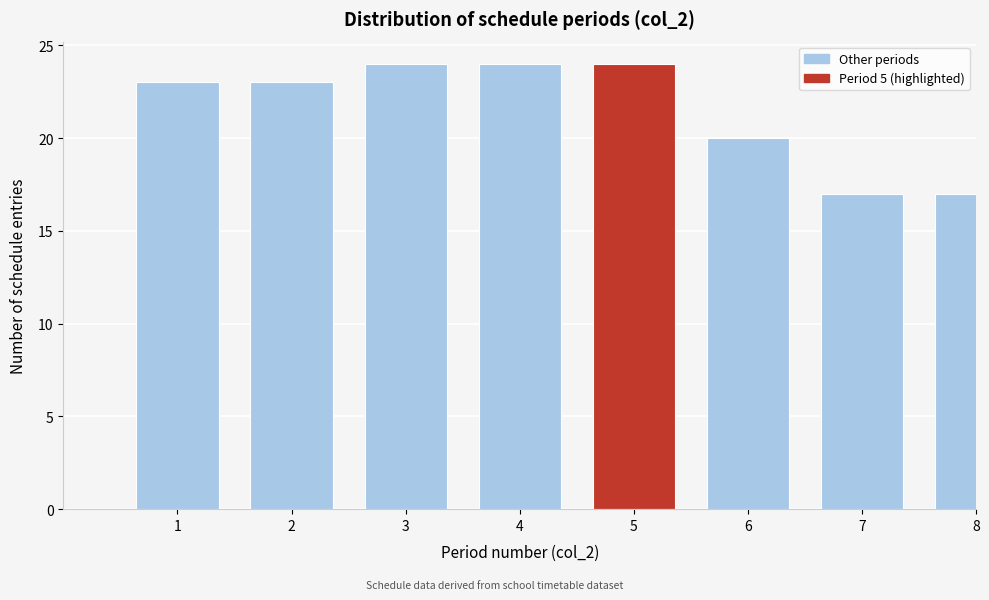

Reading left to right, extract all data points from this chart.

1=23	2=23	3=24	4=24	5=24	6=20	7=17	8=17